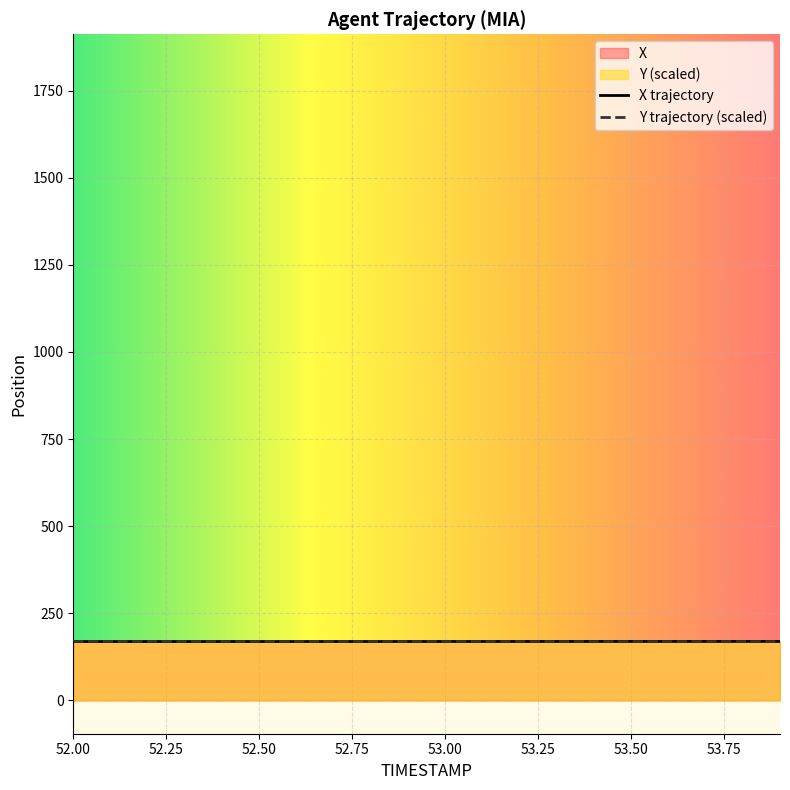

What position from the left is 52.3?

4